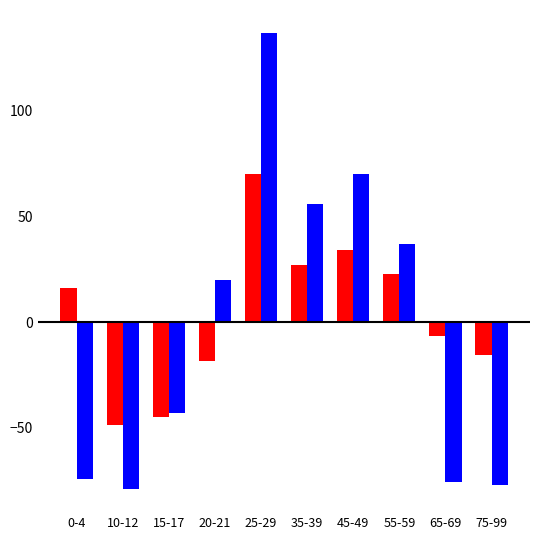

What is the difference between the highest and lowest values at 35-39?

28.6